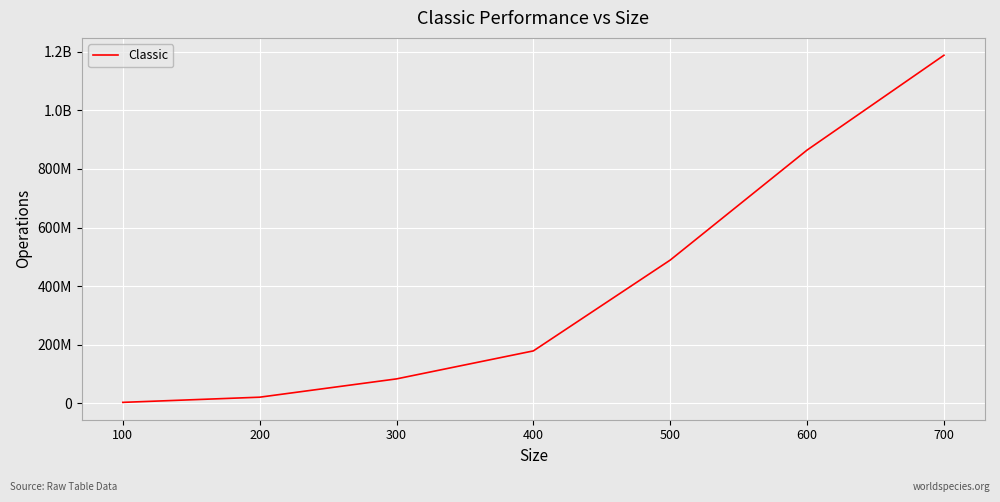

What is the sum of the values at 200 and 400?

198791901